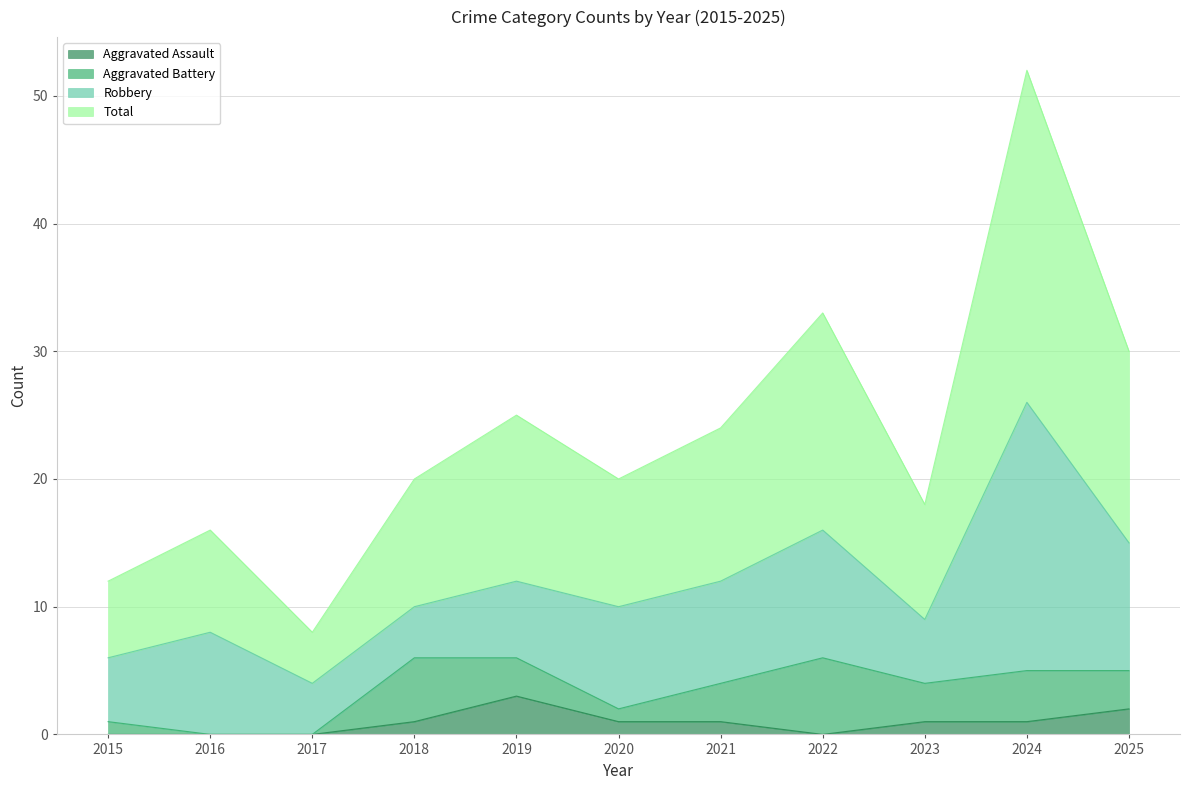

Where is the first local minimum for Aggravated Assault?

2022